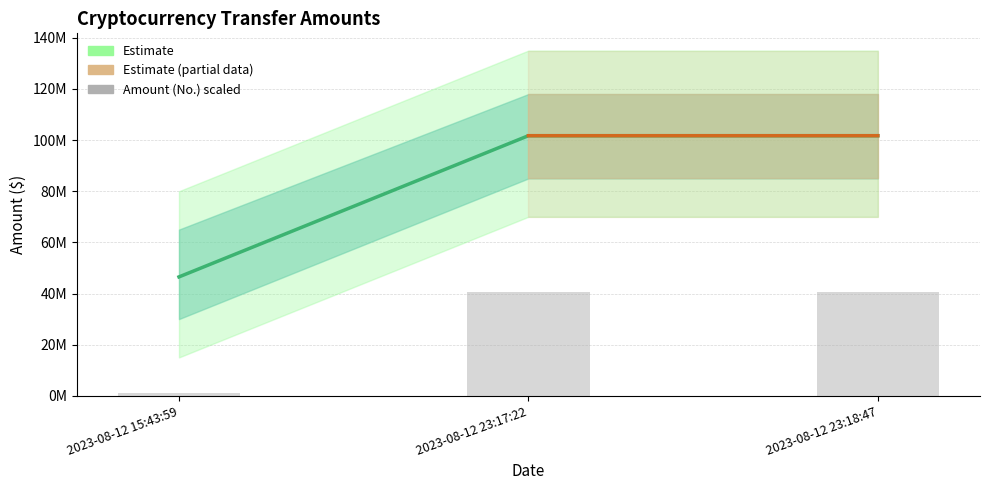

Reading right to left, extract all data points from this chart.

Amount ($): 101715499.0	101713087.0	46496084.0
Amount (No.) scaled: 40500000.0	40500000.0	1163454.5